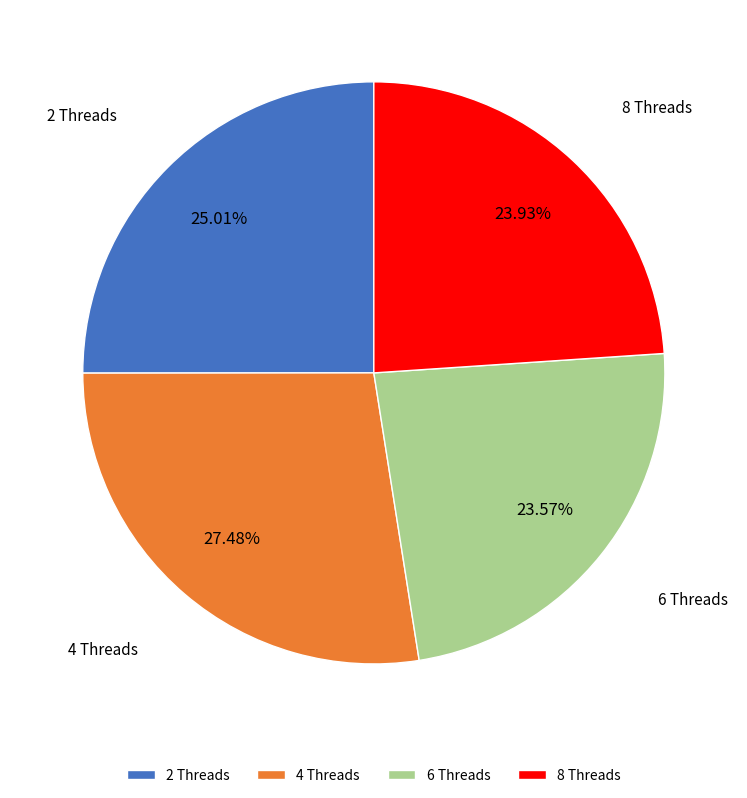

Which slice is the largest?

4 Threads